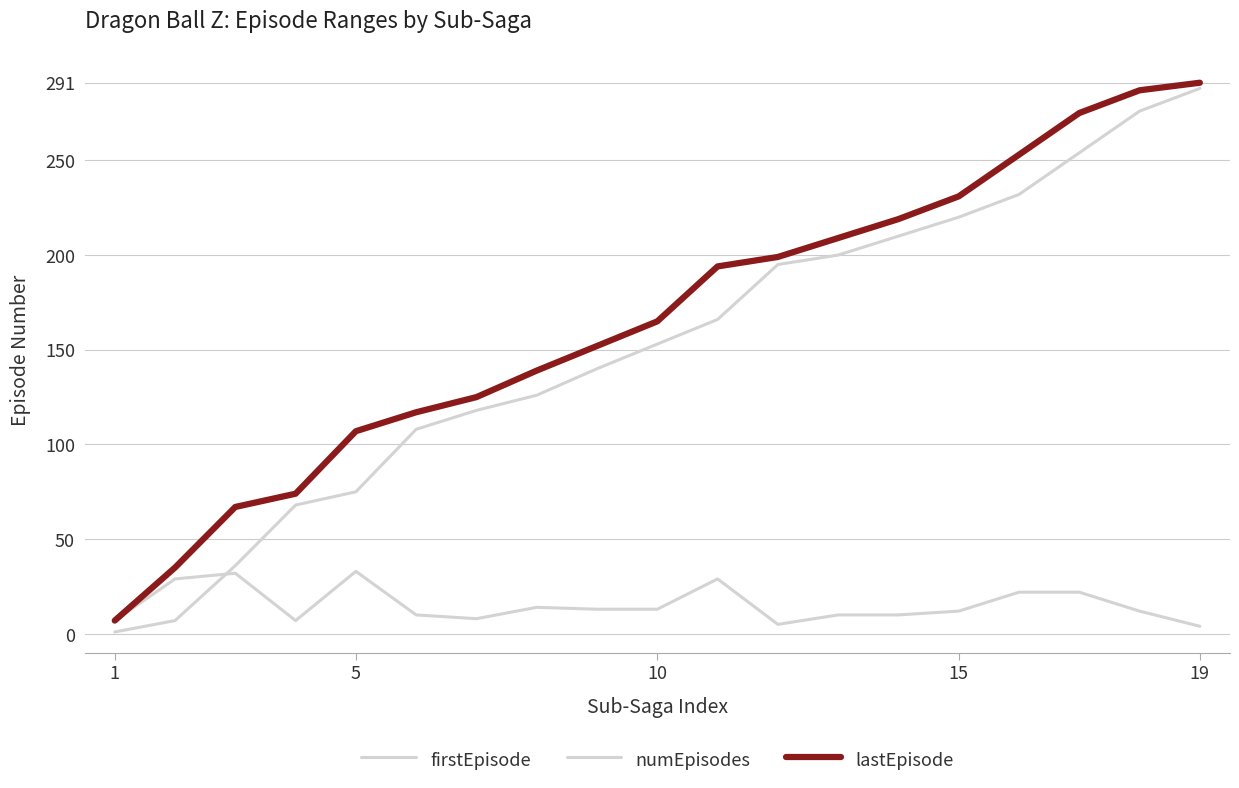

What is the highest value of the numEpisodes series?

33